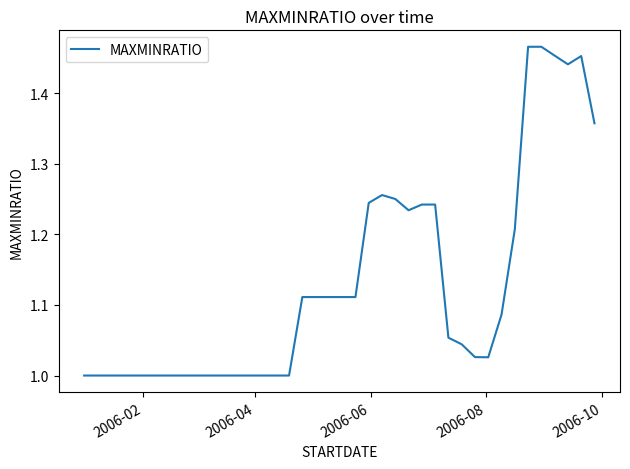

What is the difference between the maximum and minimum values?

0.5